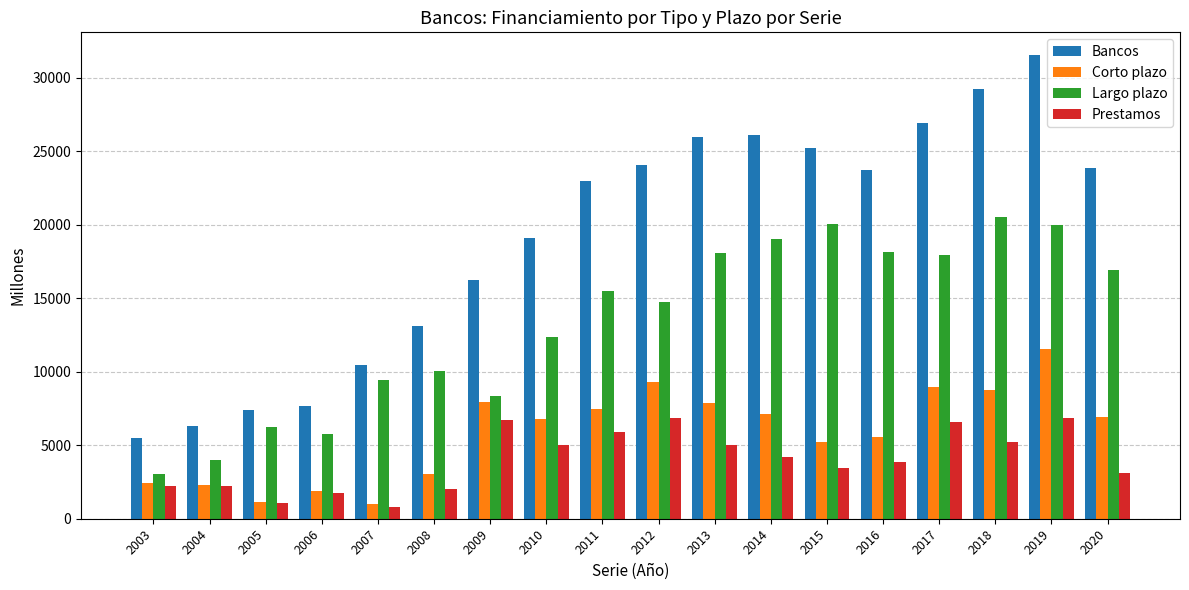

What is the difference between the highest and lowest values at 2011?

17126